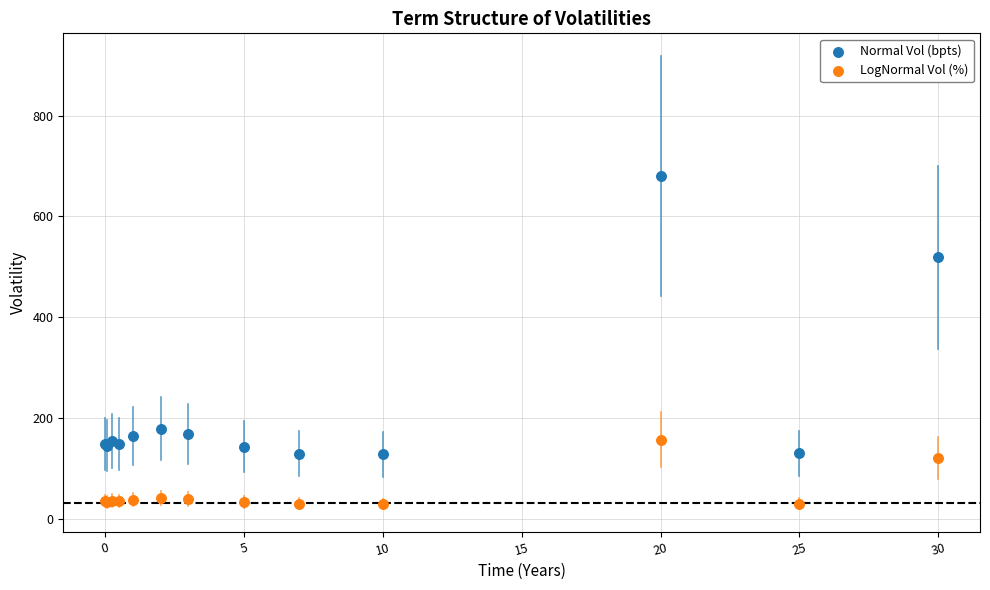

Which series has the widest spread of Y values?

Normal Vol (bpts)